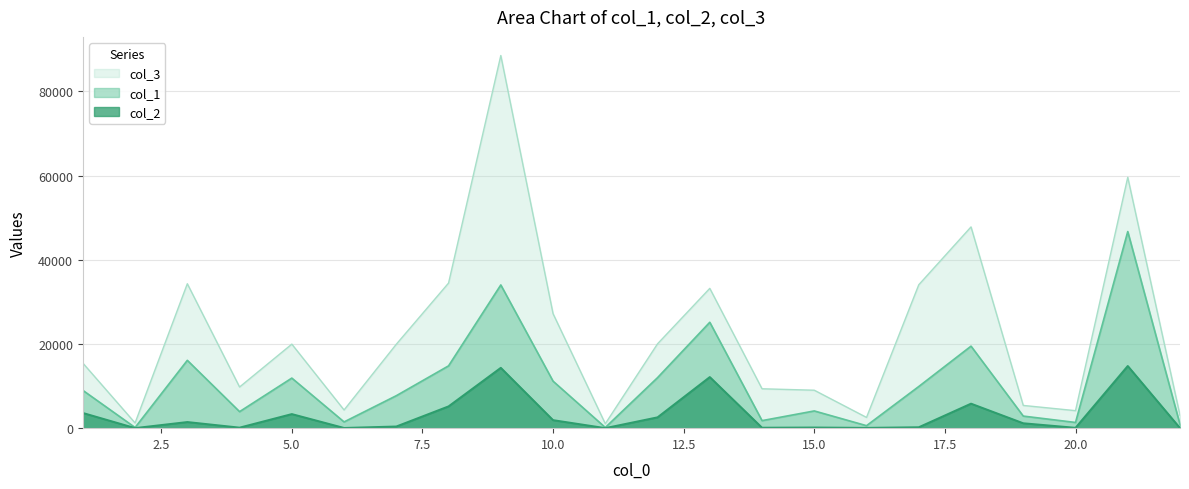

Read the col_2 value at 10.0.

1908.6